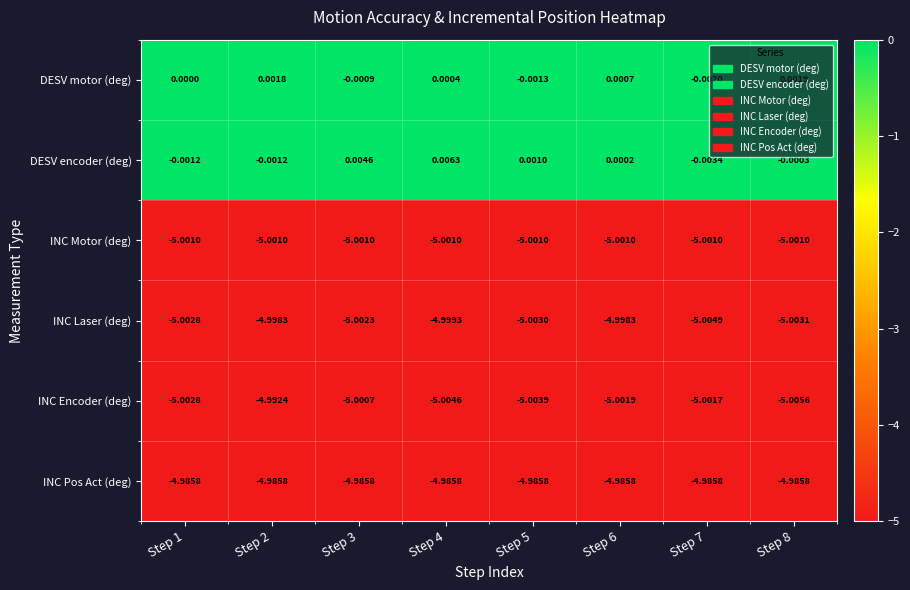

How many data points does each series have?

8